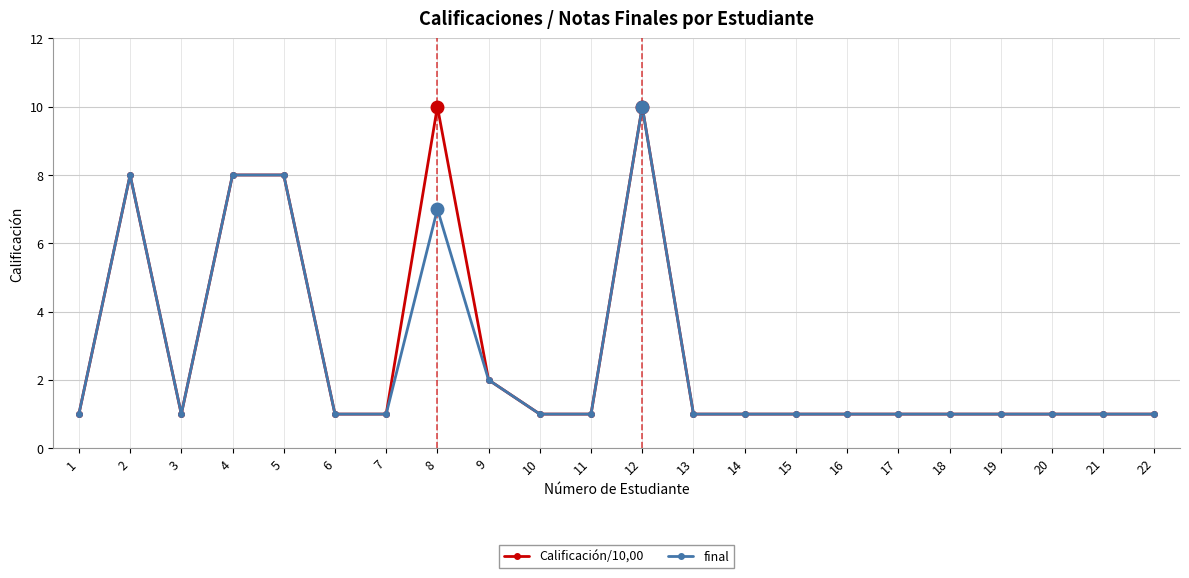

What is the total value across all series at 2?

16